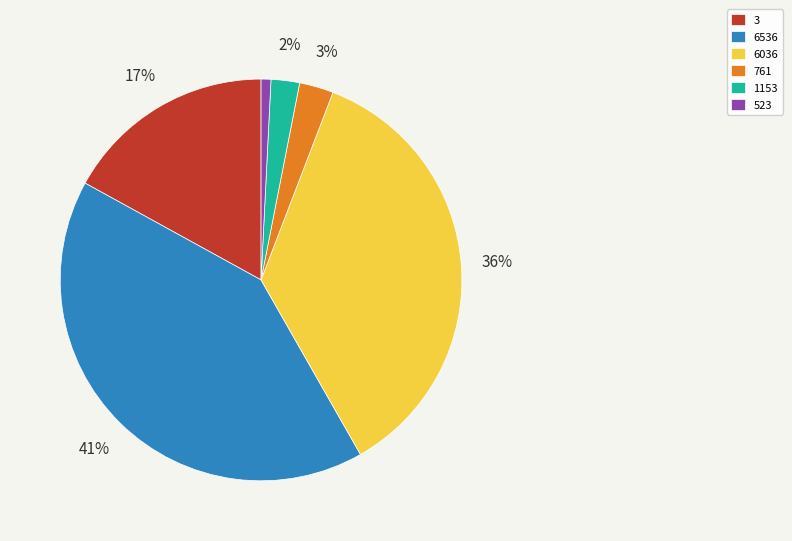

The 761 slice represents 13% of the pie. True or false?

False